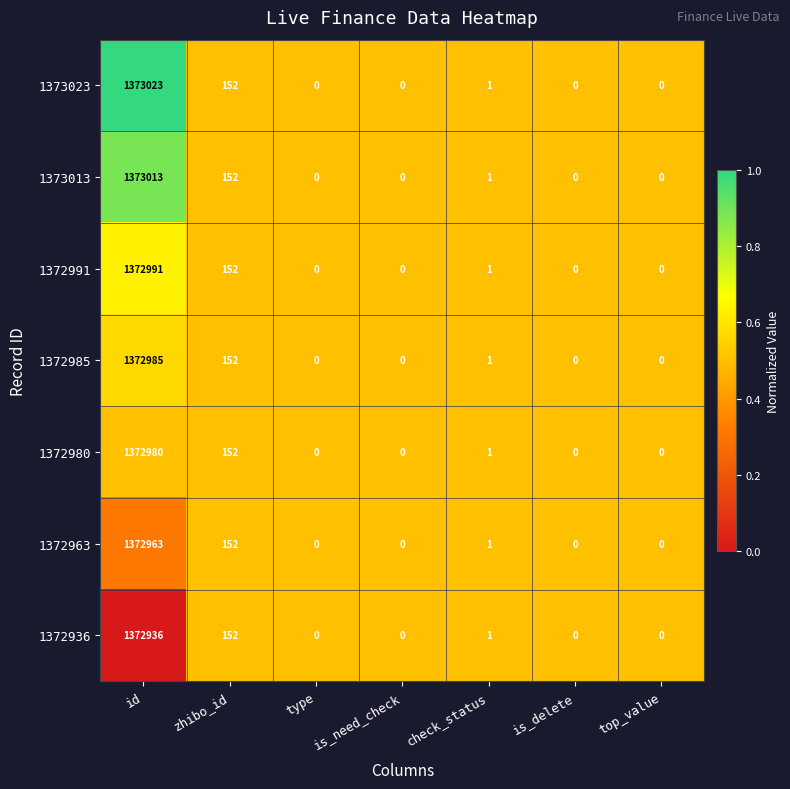

How many data points does each series have?

7